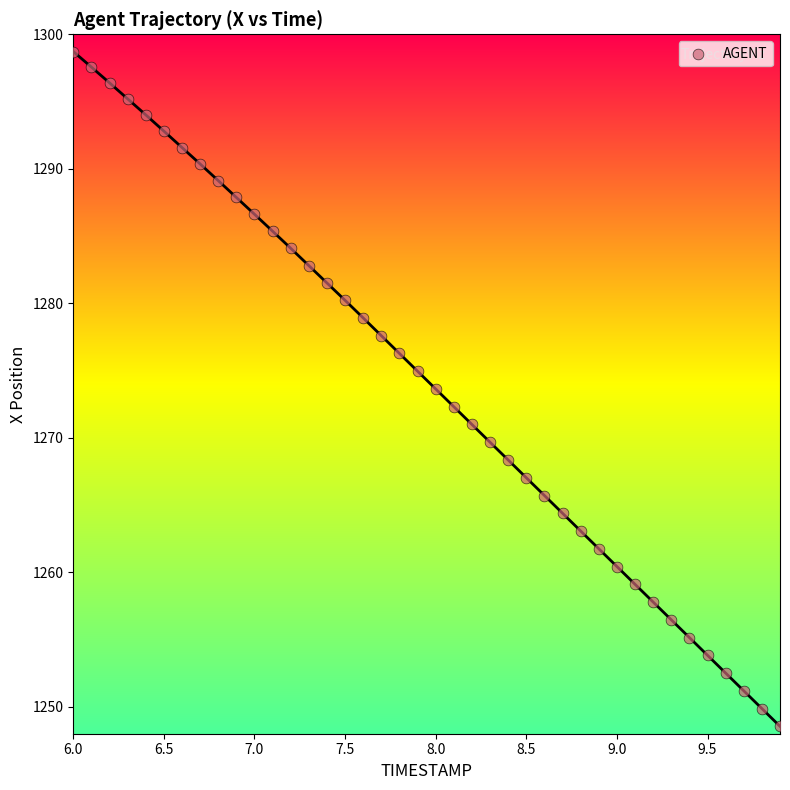

What is the range of X values (max minus min)?

3.9